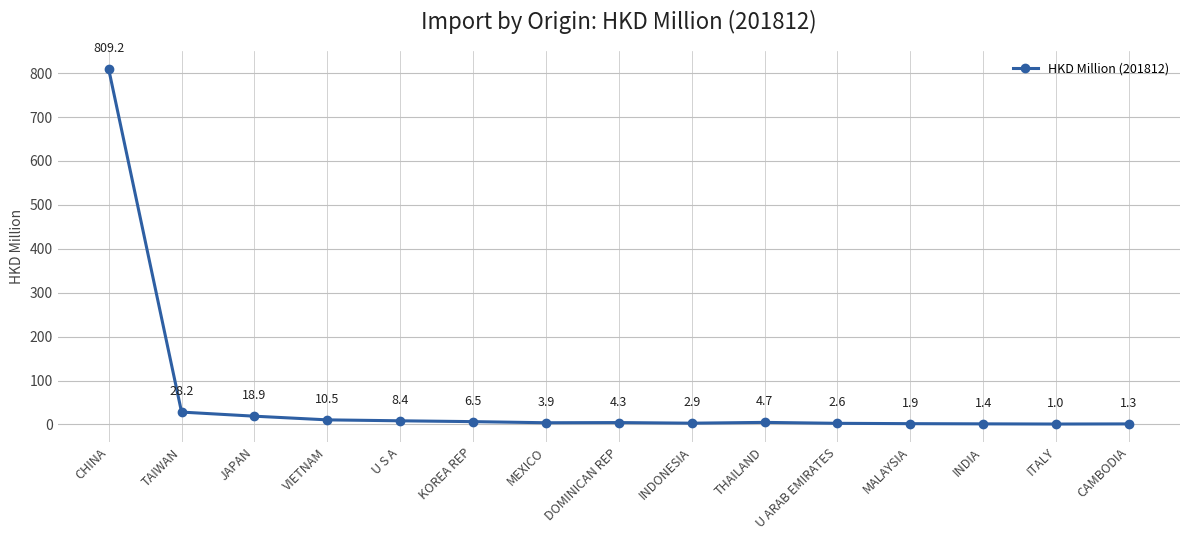

Reading left to right, transcribe all the data shown in this chart.

809.2	28.2	18.9	10.5	8.4	6.5	3.9	4.3	2.9	4.7	2.6	1.9	1.4	1.0	1.3